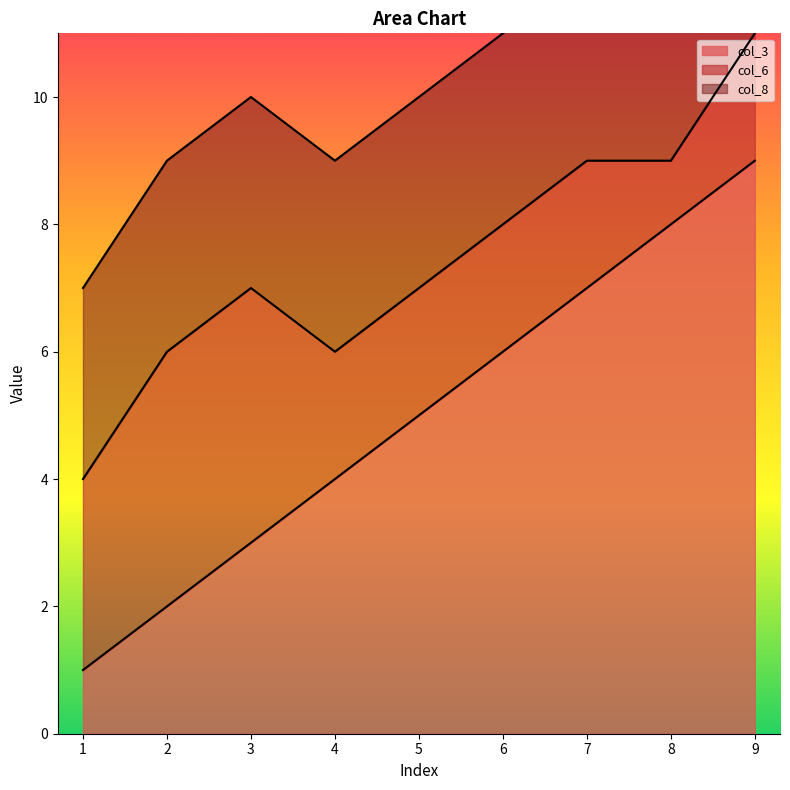

What are all the series names shown in the legend?

col_3, col_6, col_8